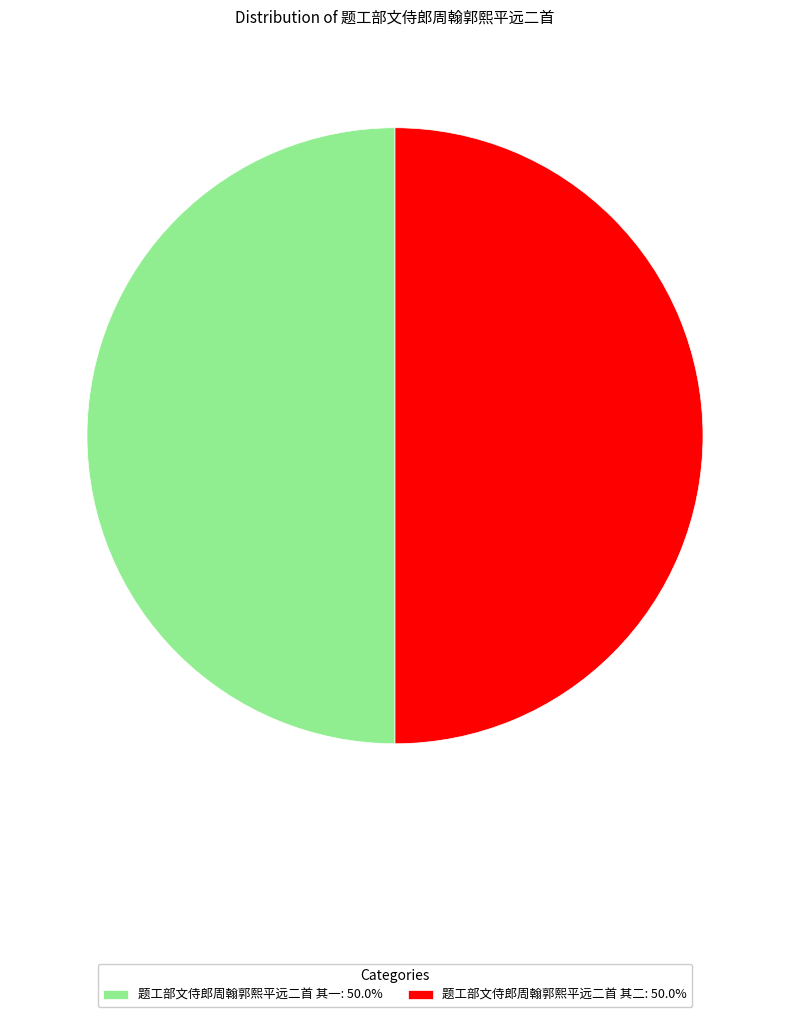

How many slices are in this pie chart?

2